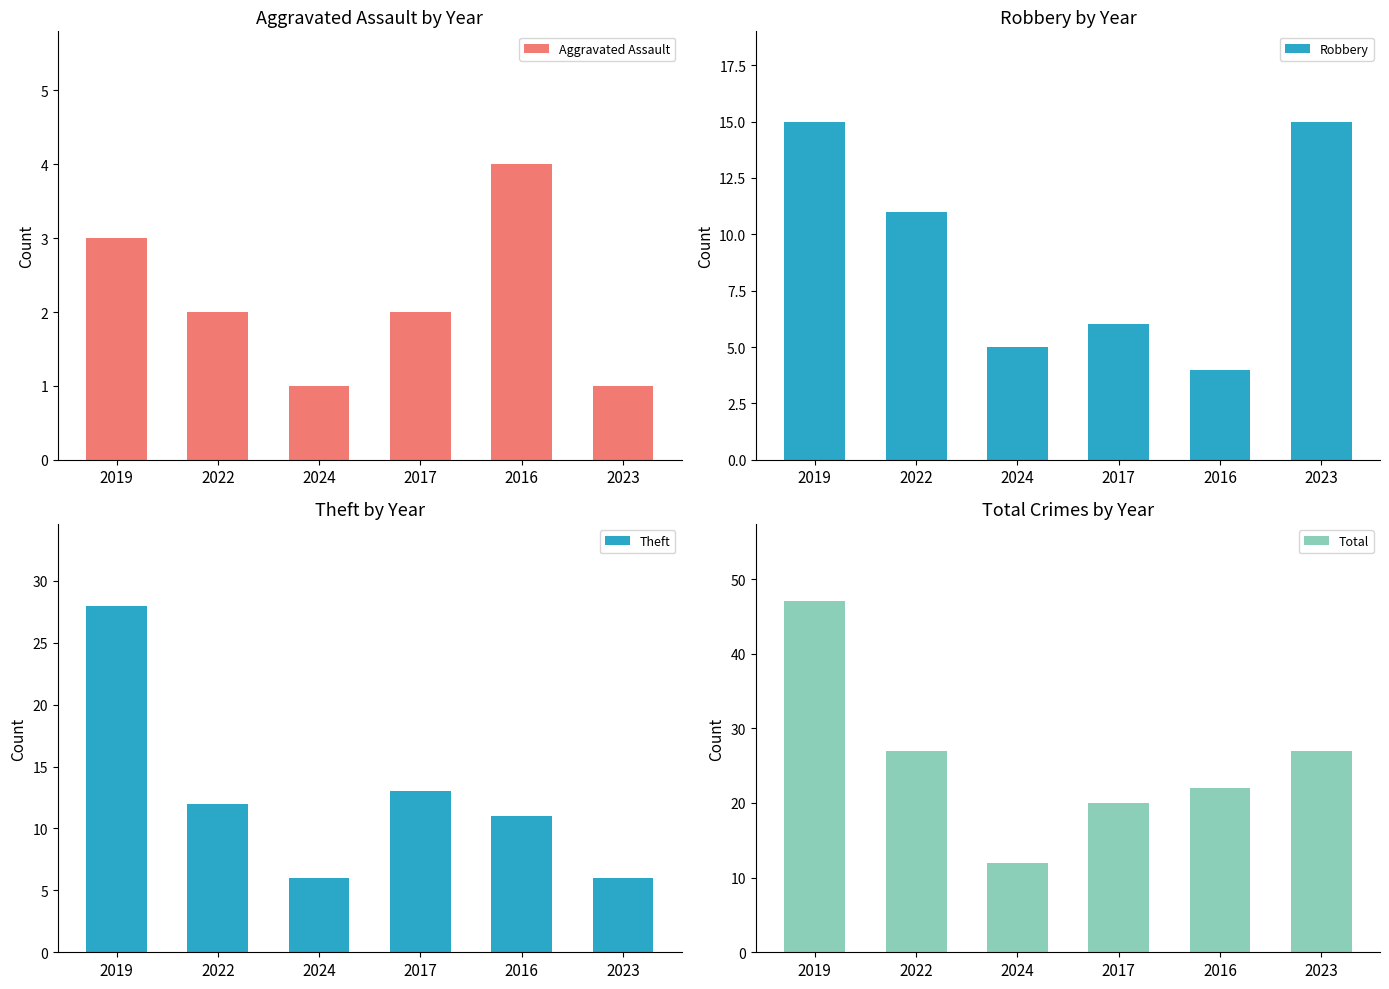

What is the difference between the maximum and minimum values in the Total series?

35